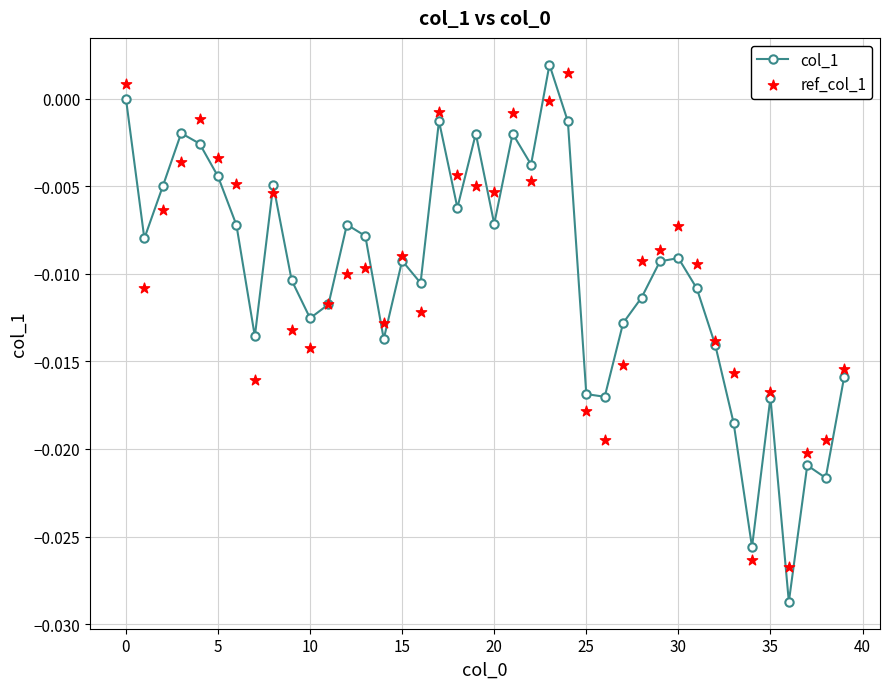

True or false: col_1 has a value of 0.0 at 0.

True